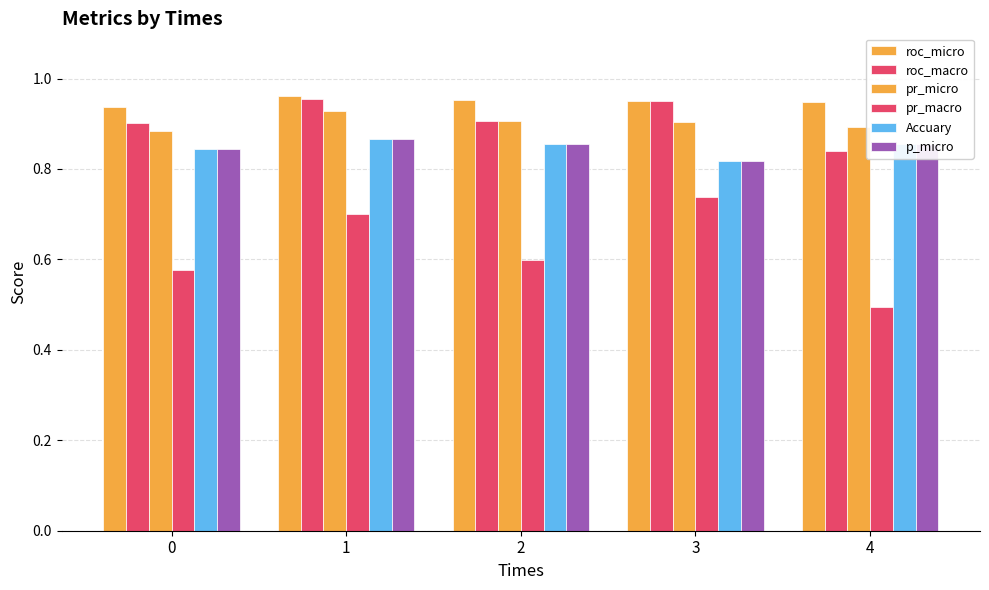

What is the minimum value for pr_micro?

0.9